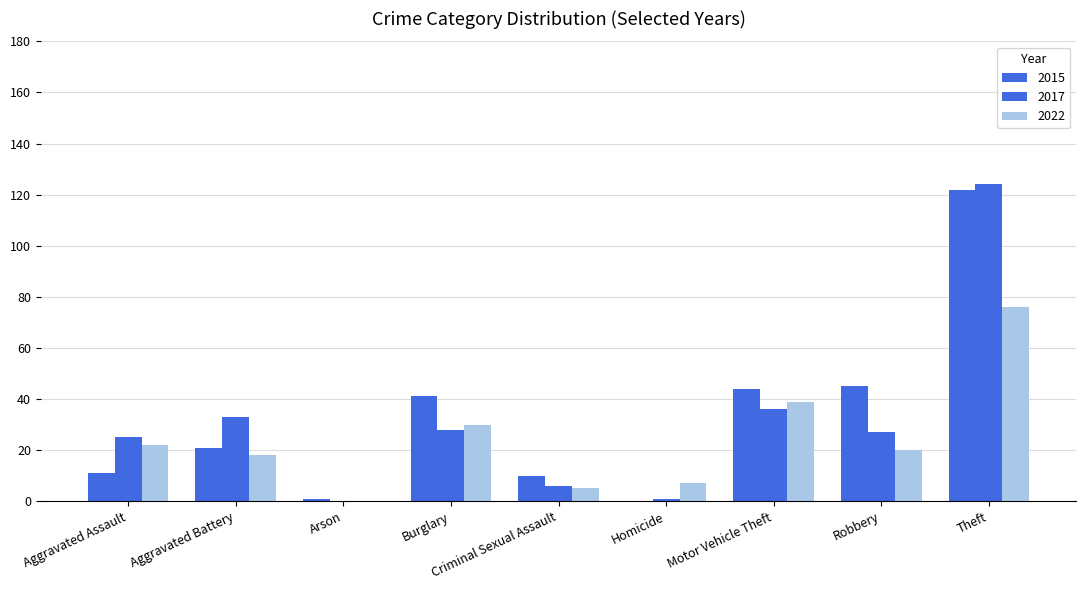

What is the label of the 2nd bar from the left?

Aggravated Battery